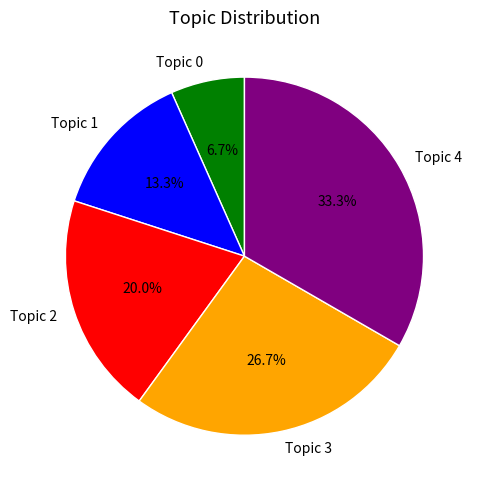

What percentage is the Topic 1 slice, to the nearest percent?

13%